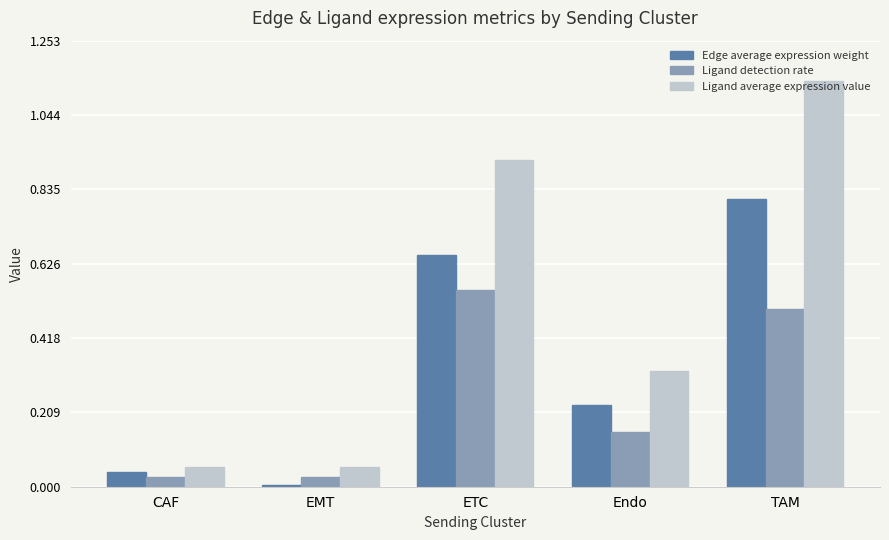

Is it true that Edge average expression weight equals 1.0 at ETC?

False